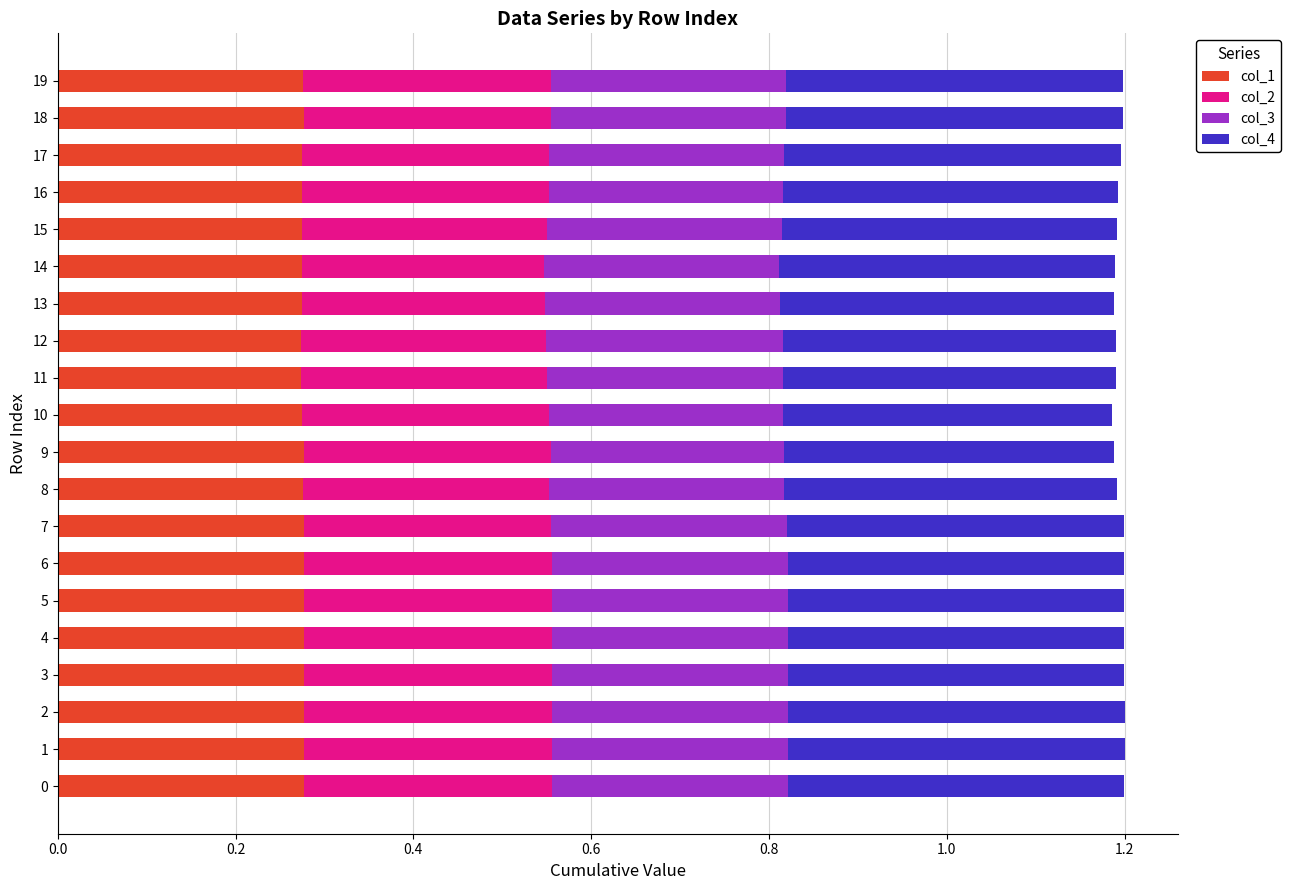

What is the sum of the col_1 values at 17 and 4?

0.6